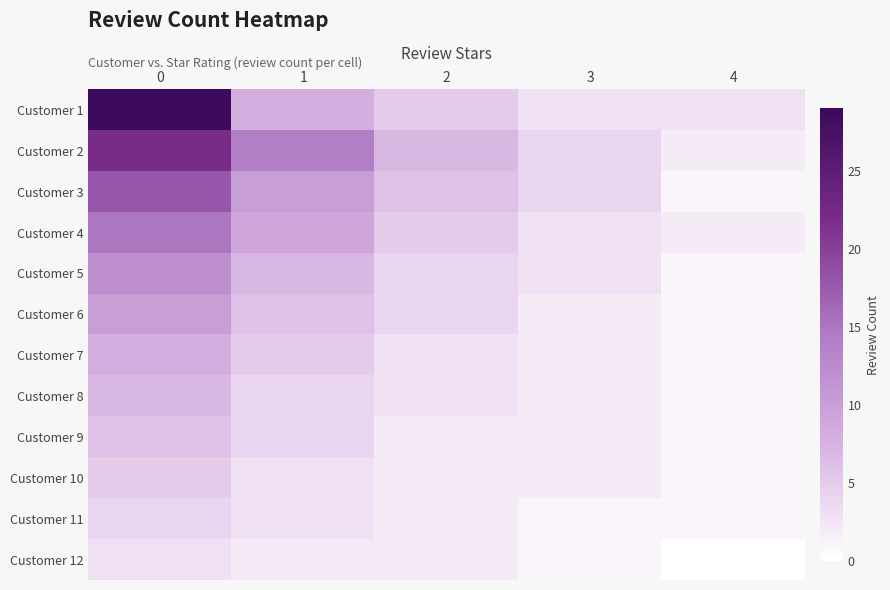

What is the maximum value shown in the chart?

29